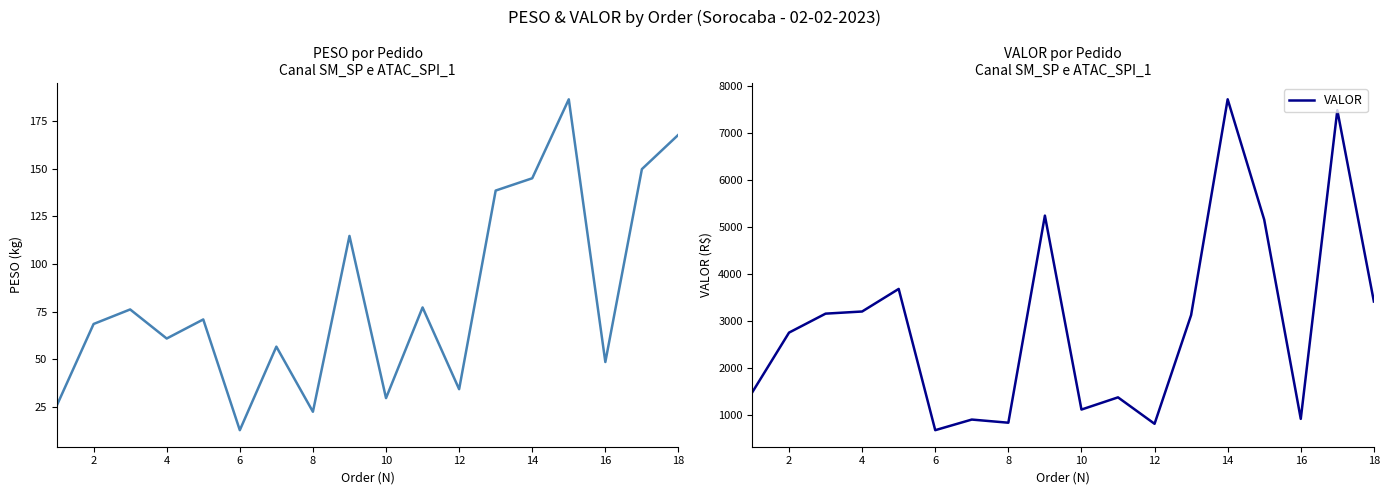

Is it true that PESO equals 25.8 at 8?

False